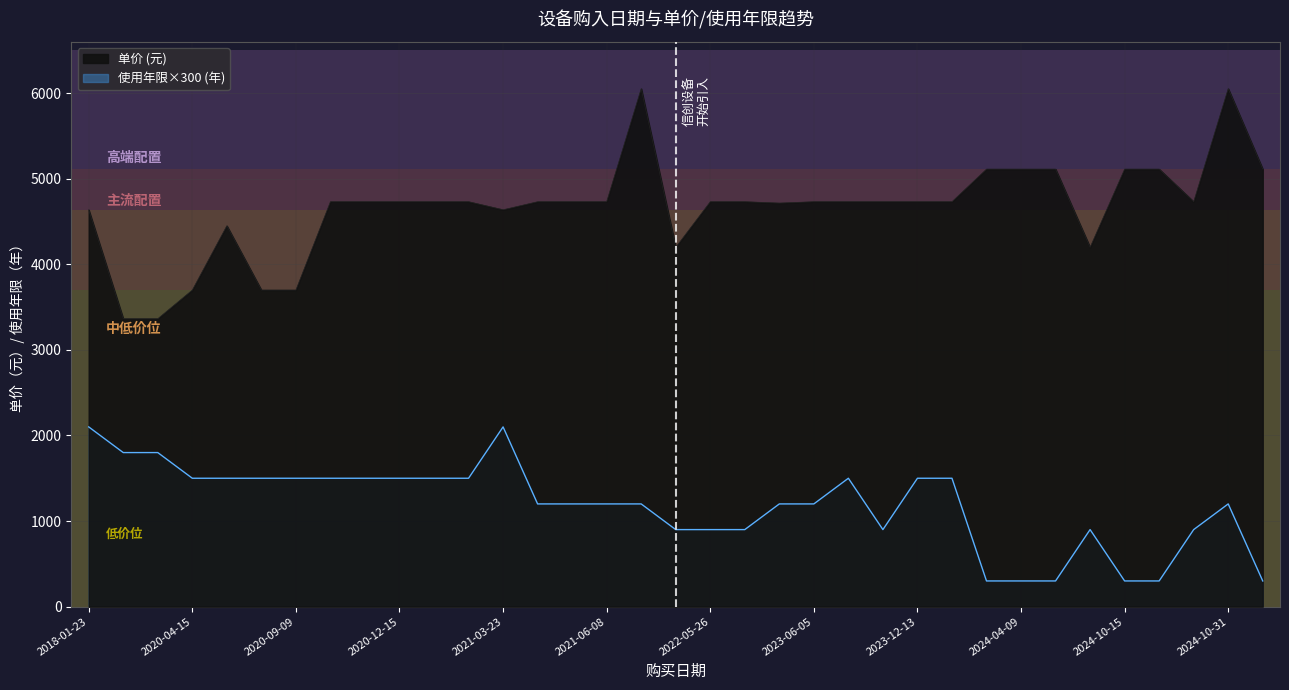

Does the chart display data point markers on the line(s)?

No